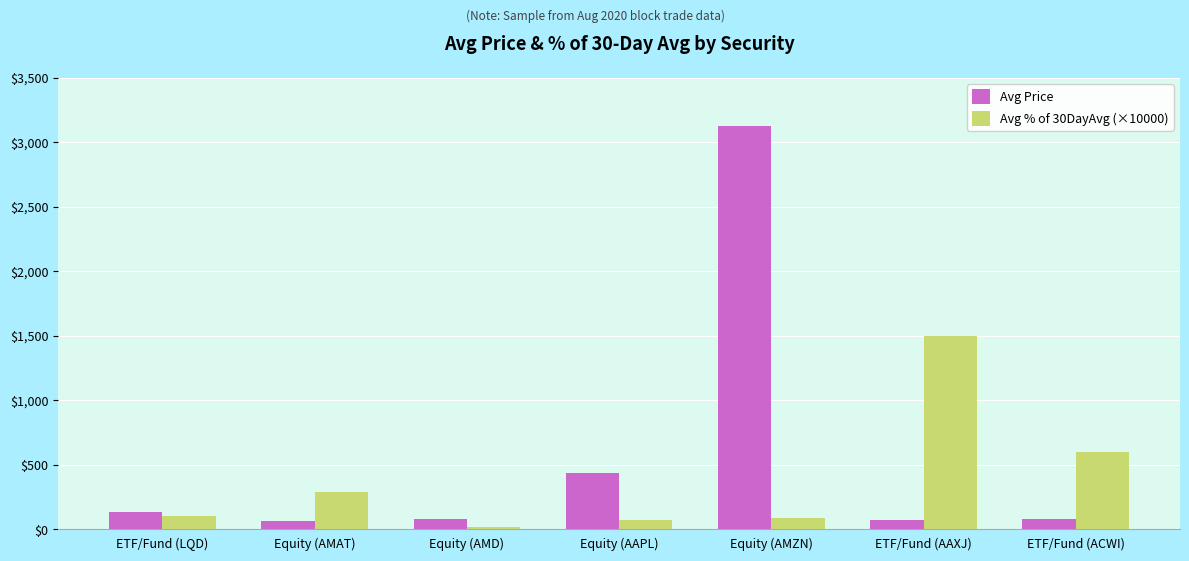

What is the label of the 6th bar from the left?

ETF/Fund (AAXJ)